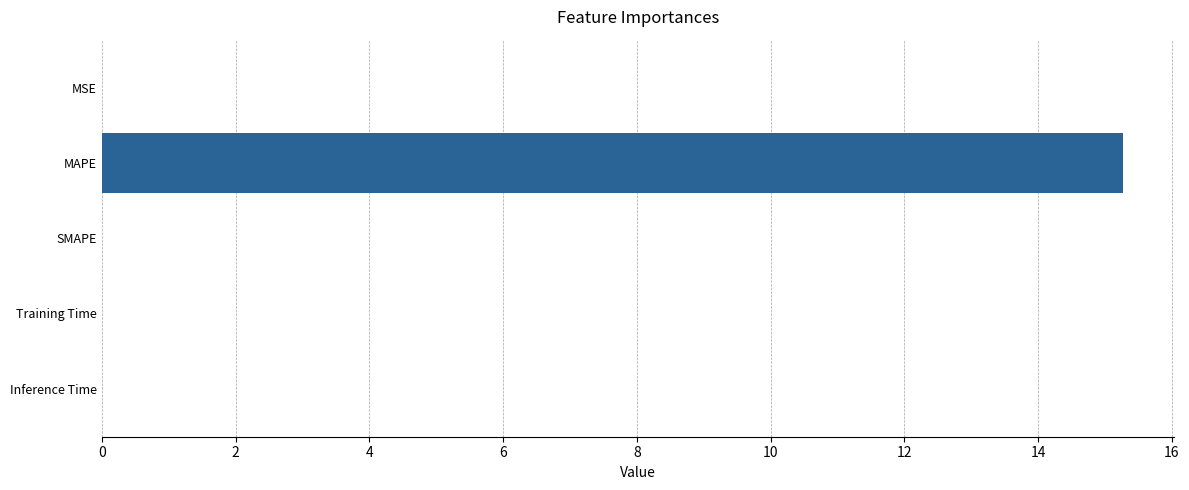

True or false: the data shows 25.1 at MAPE.

False